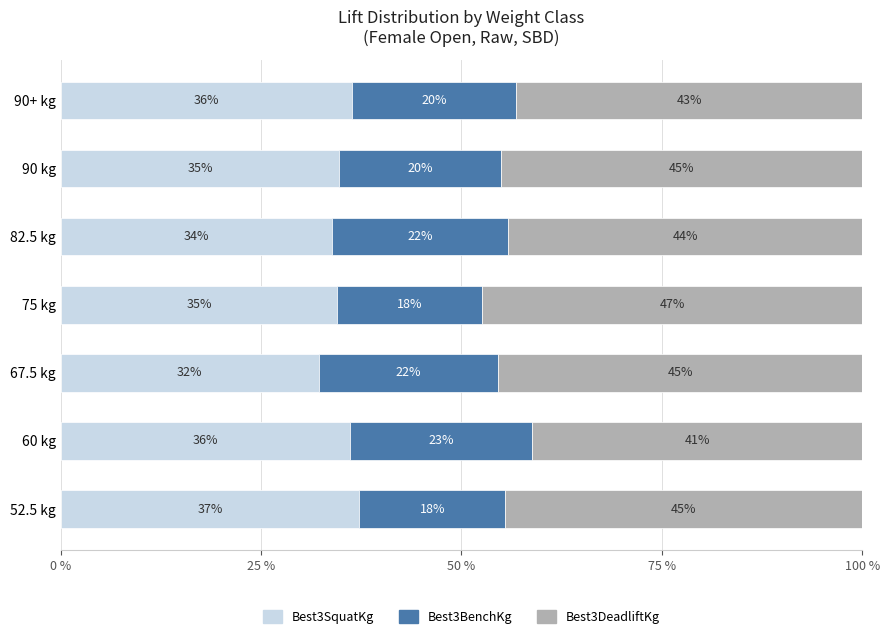

What is the average value of the Best3SquatKg series?

35.0